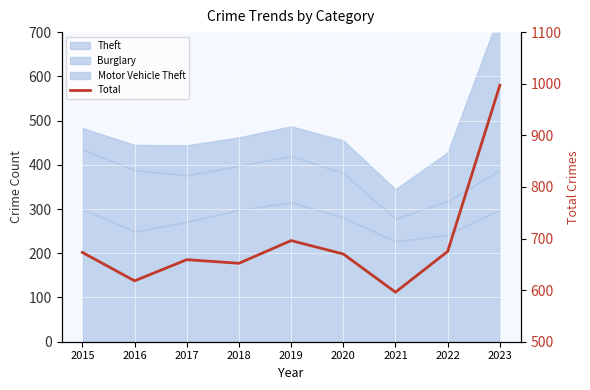

Reading right to left, list all the values displayed in this chart.

2023=997	2022=675	2021=596	2020=670	2019=696	2018=652	2017=659	2016=618	2015=673